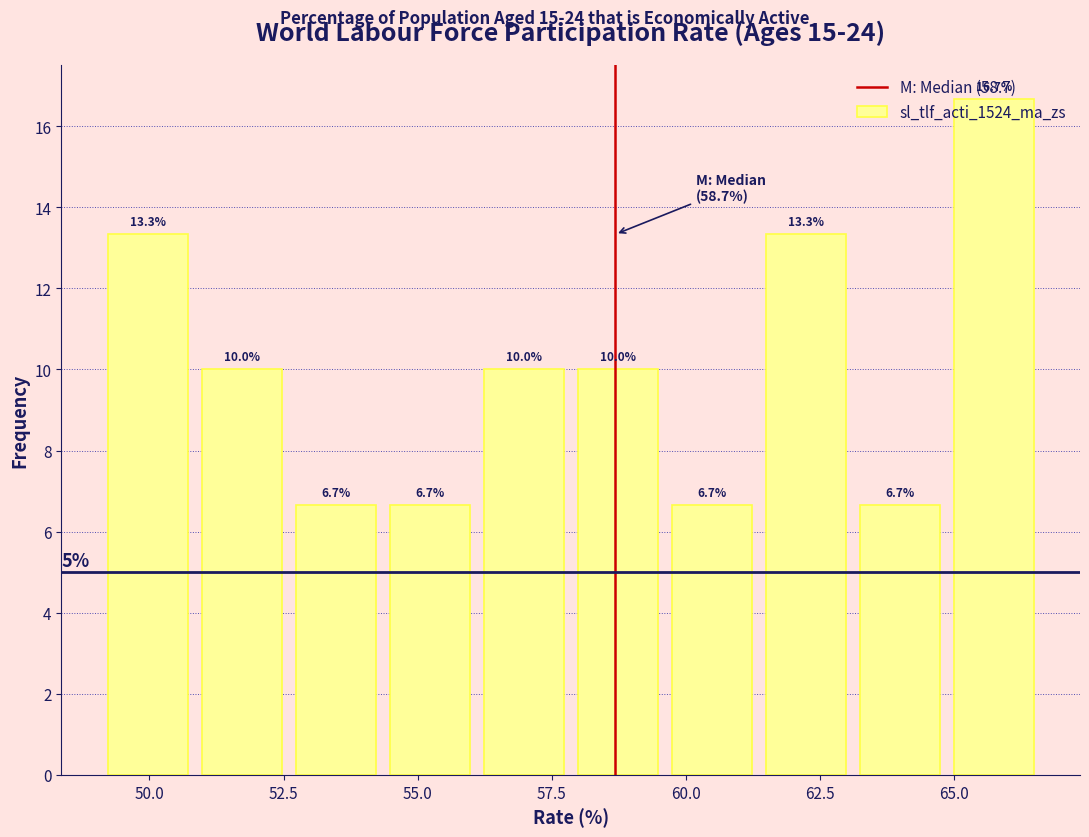

Read against the x-axis, roughly where is the centre of the tallest bar?

65.5